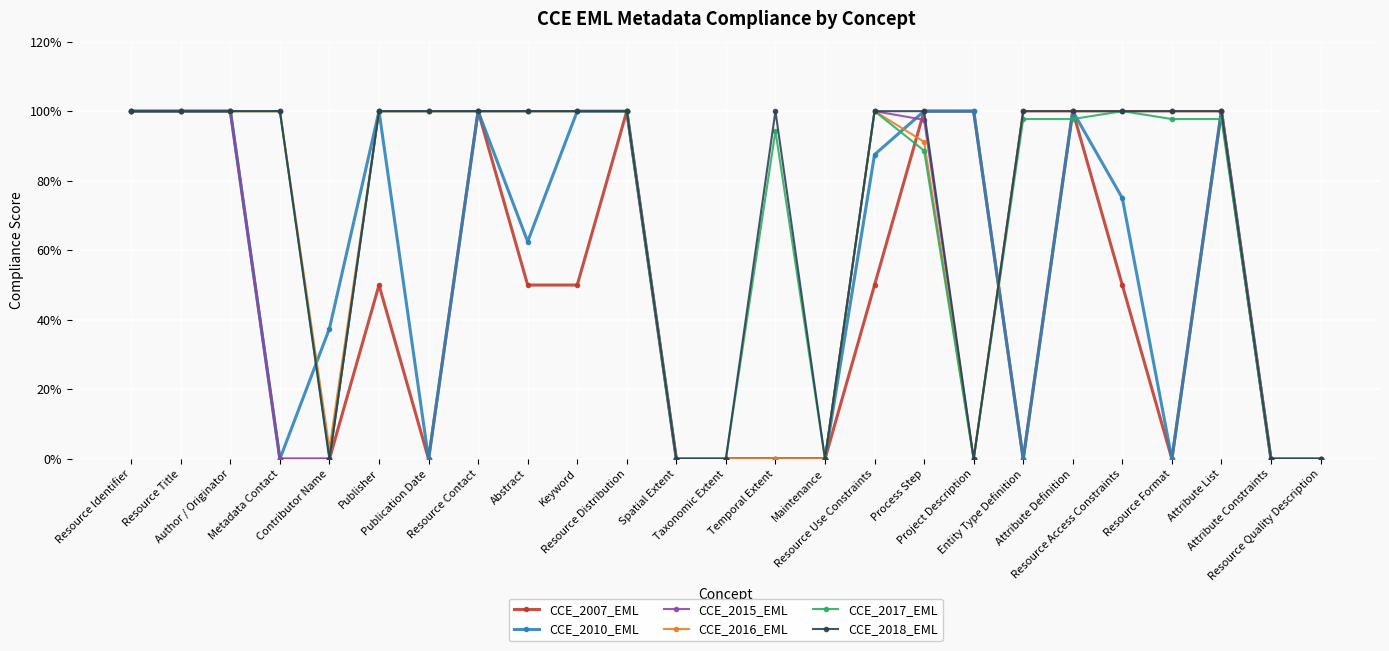

Does the chart have visible grid lines?

Yes